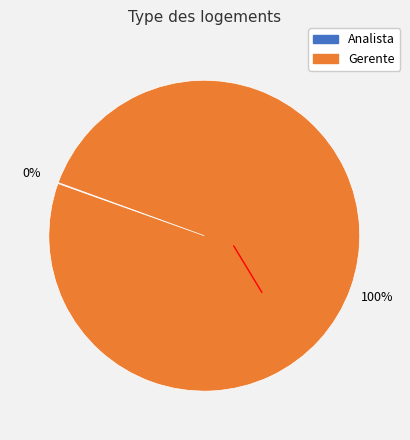

To the nearest percent, what is the difference between the largest and smallest slice percentages?

100%